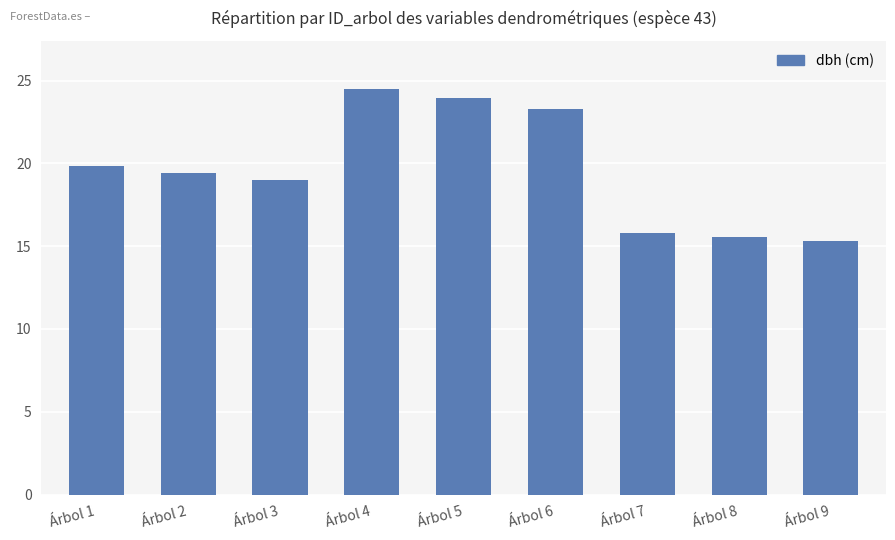

Rank the categories by value from highest to lowest.

Árbol 4, Árbol 5, Árbol 6, Árbol 1, Árbol 2, Árbol 3, Árbol 7, Árbol 8, Árbol 9